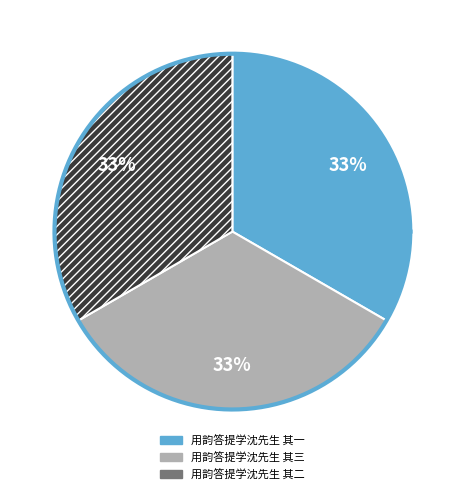

Is there a majority slice in this chart?

No